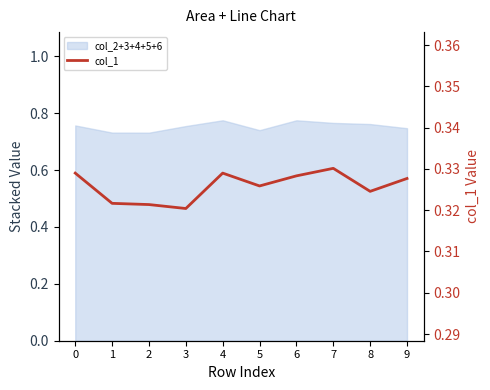

Does the chart display data point markers on the line(s)?

No